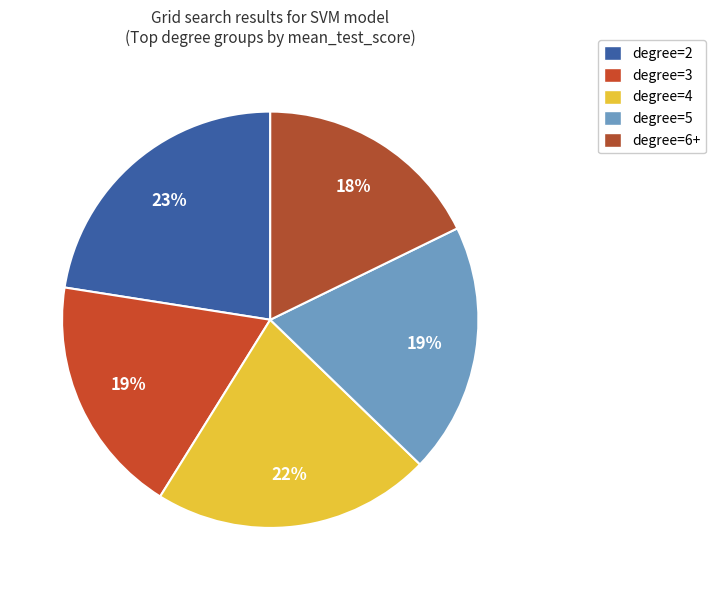

How many slices are in this pie chart?

5